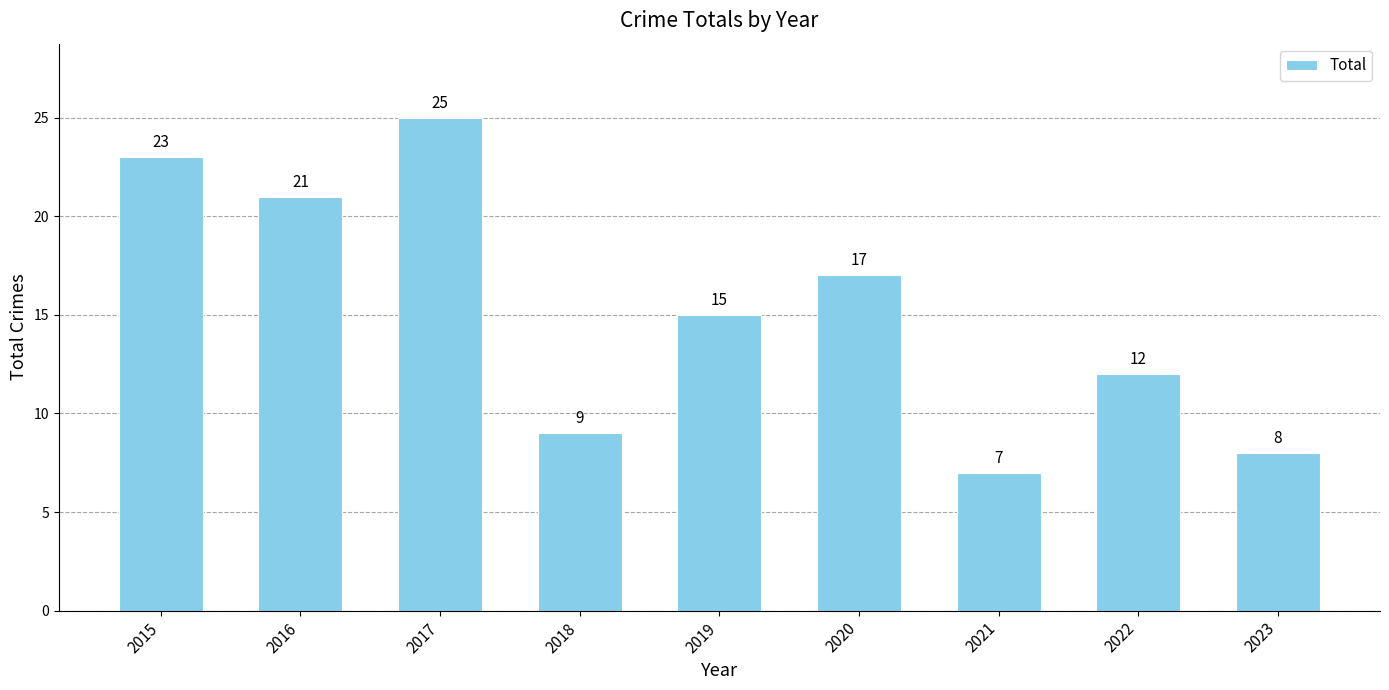

Reading left to right, what are all the values shown in this chart?

2015=23	2016=21	2017=25	2018=9	2019=15	2020=17	2021=7	2022=12	2023=8